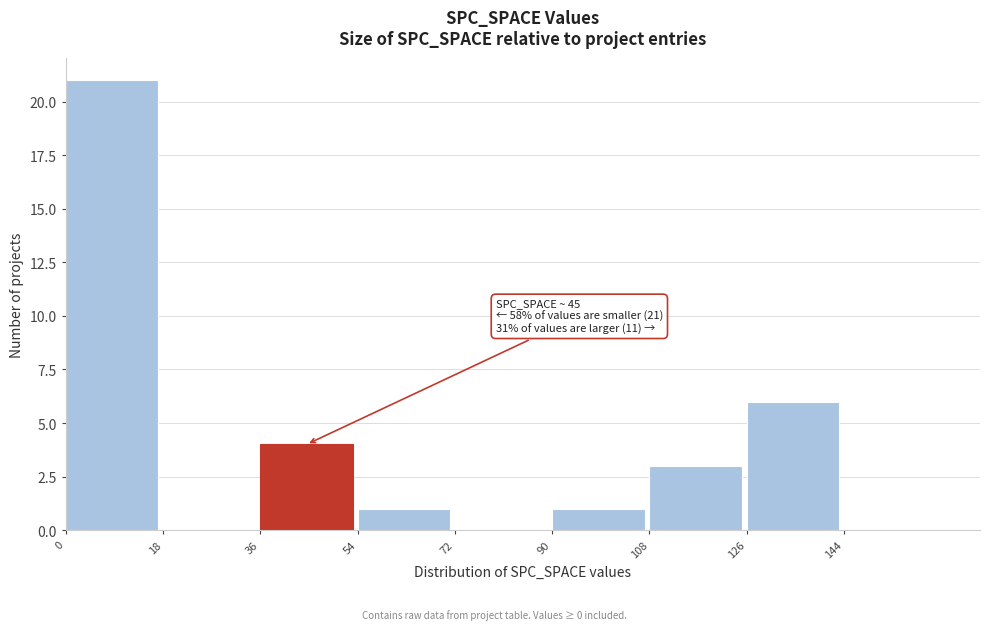

Which range on the x-axis has the tallest bar?

0 to 18